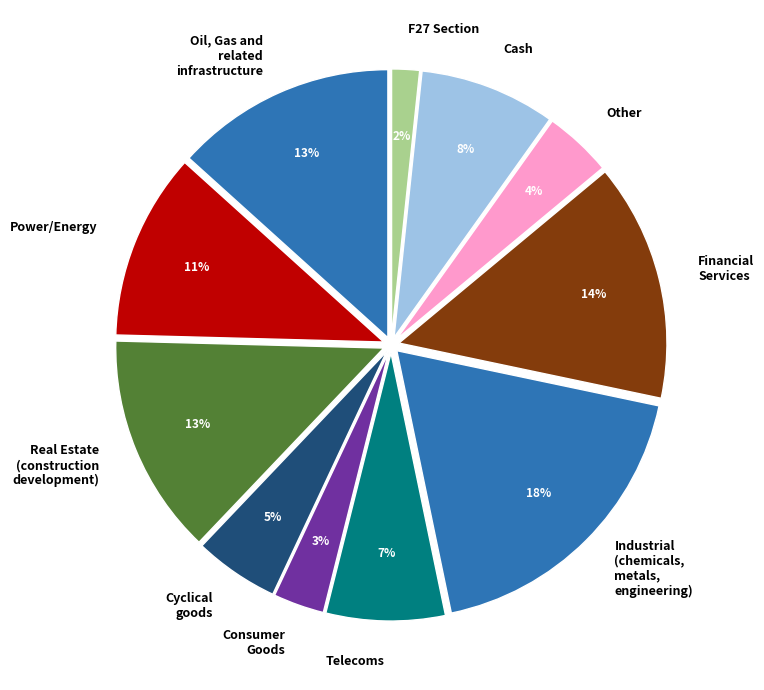

Is there any slice that represents more than half of the pie?

No